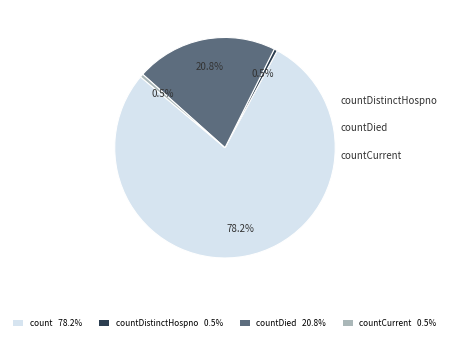

Is the sum of count and countDied greater than half?

Yes